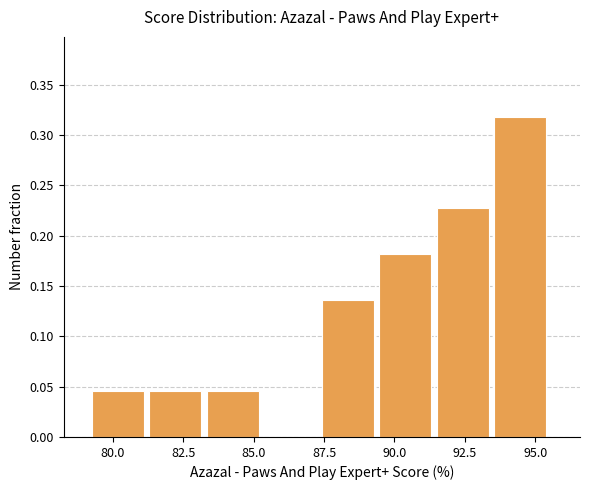

Over which range of the x-axis is the bar tallest?

93.5 to 95.5